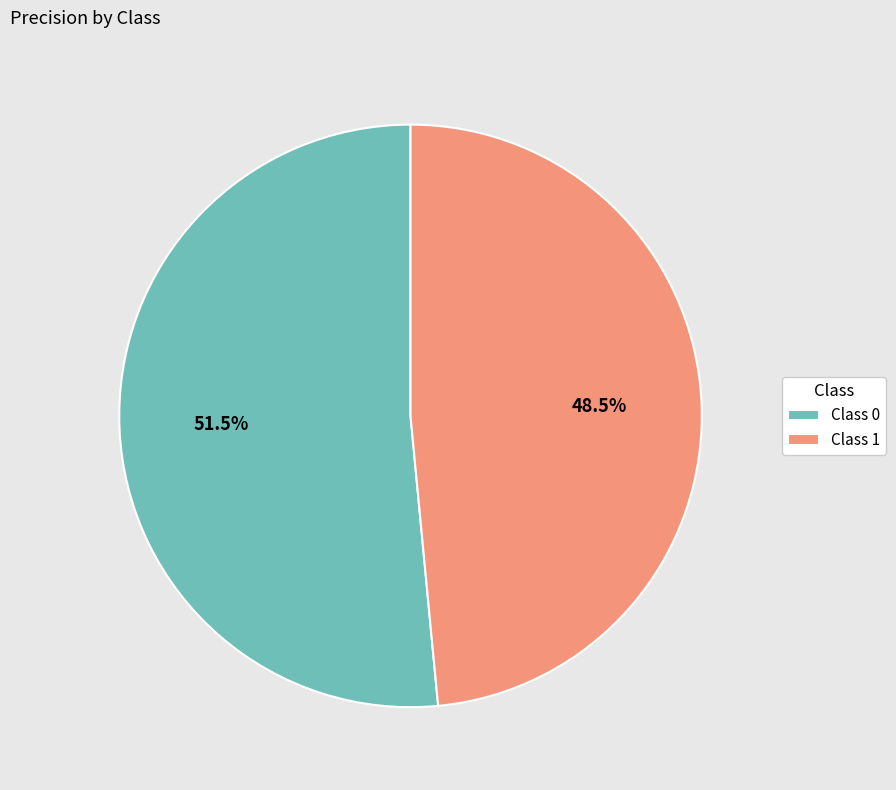

Which category has the smallest portion of the pie?

Class 1